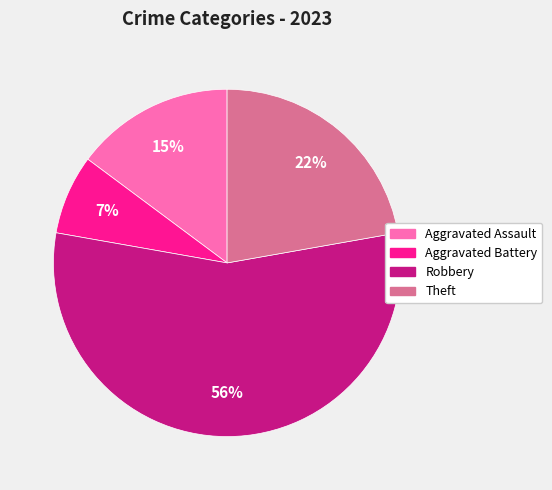

To the nearest percent, what is the average slice percentage?

25%